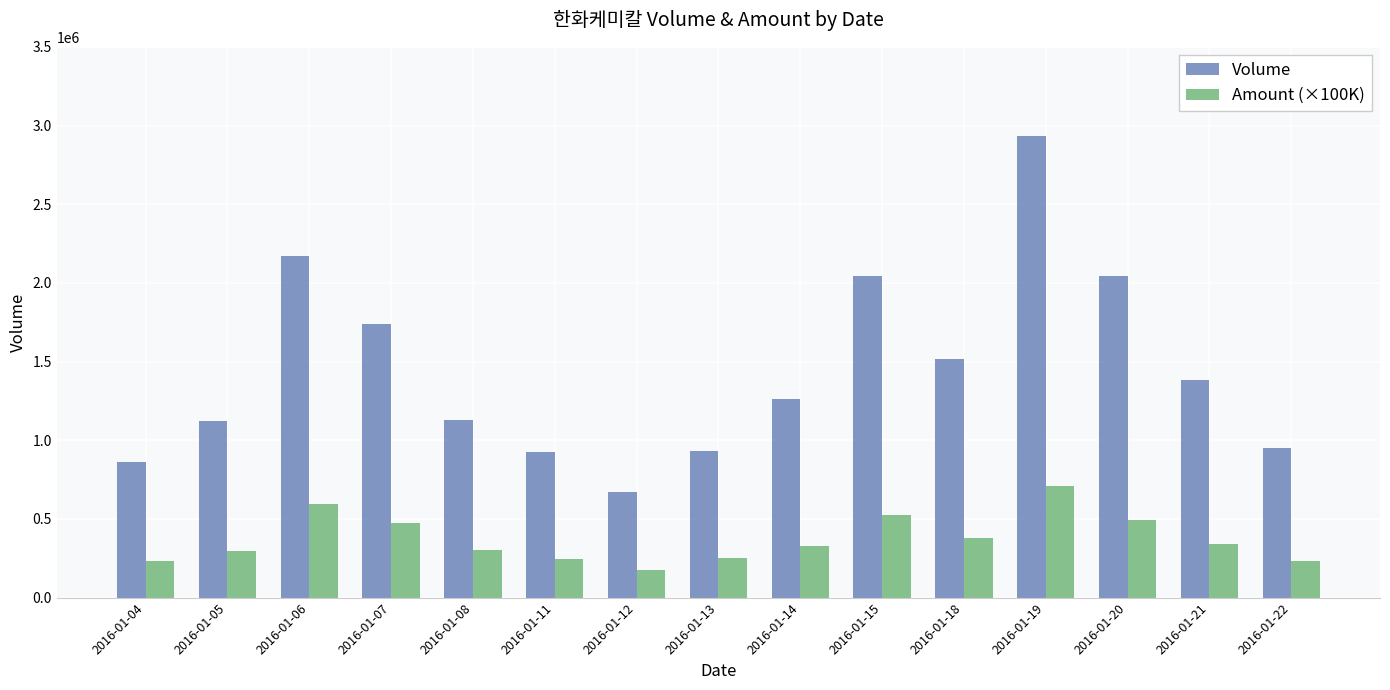

What is the difference between the second highest and second lowest values in the Amount (×100K) series?

365191.5